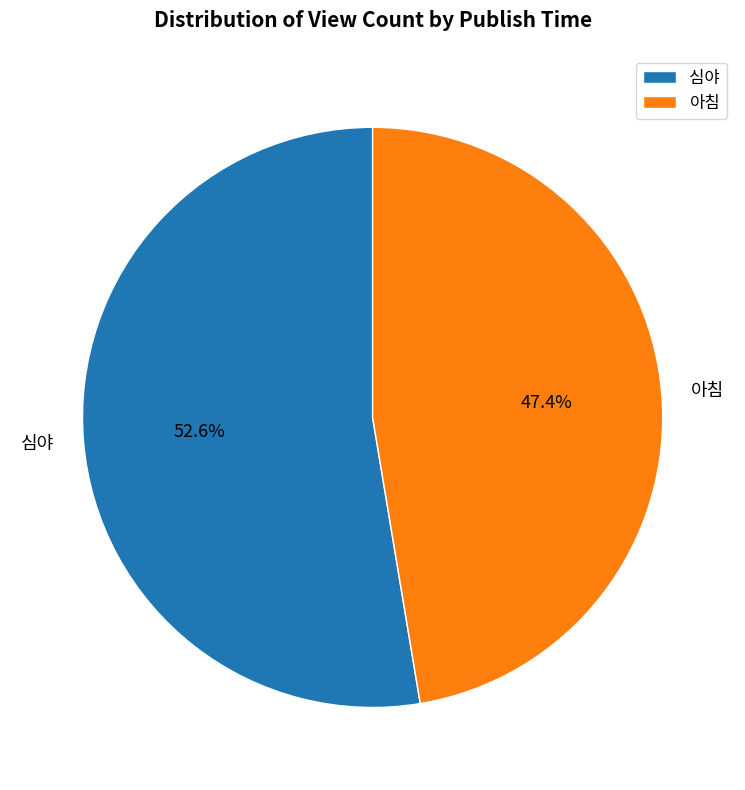

To the nearest percent, what portion does 아침 represent?

47%